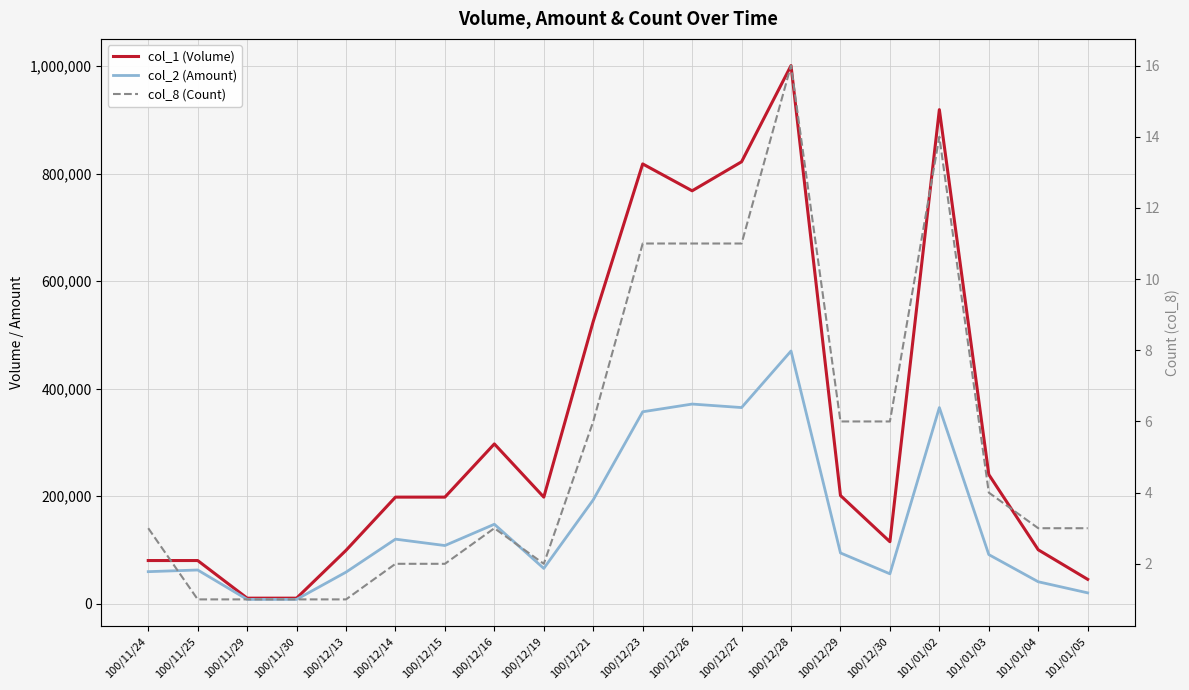

What is the label of the 3rd point from the right?

101/01/03